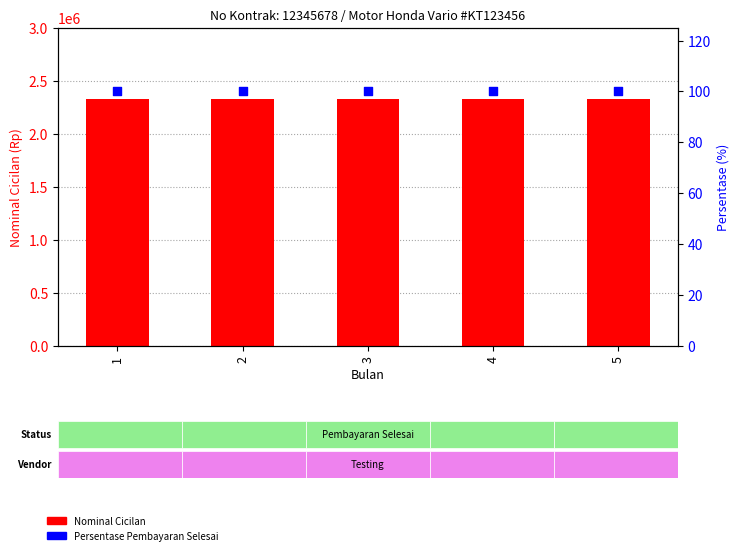

Which series reaches the maximum Y coordinate?

Nominal Cicilan